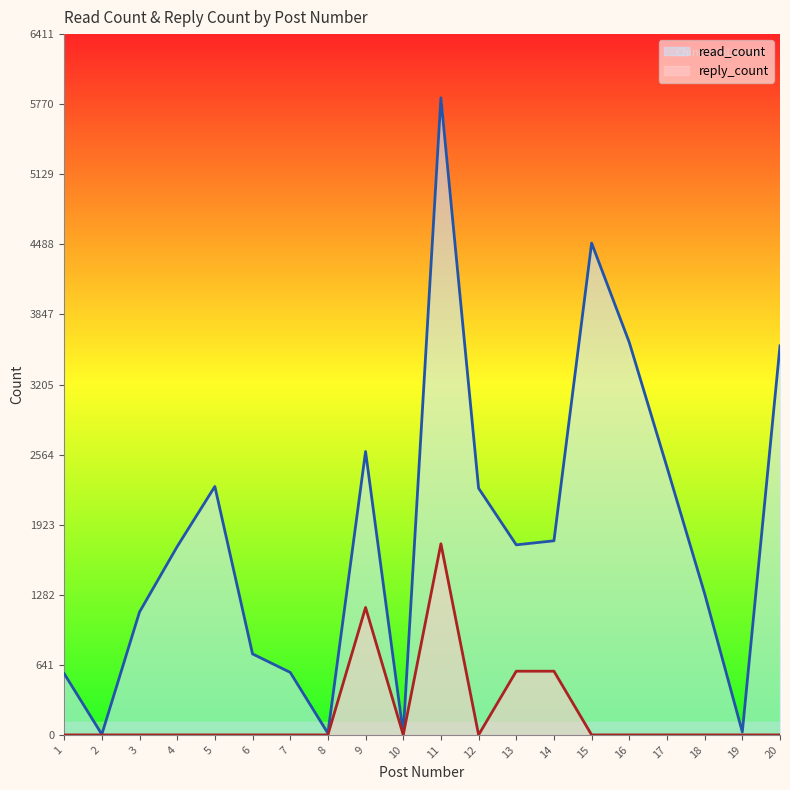

Between 3 and 20, which series saw the biggest shift?

read_count